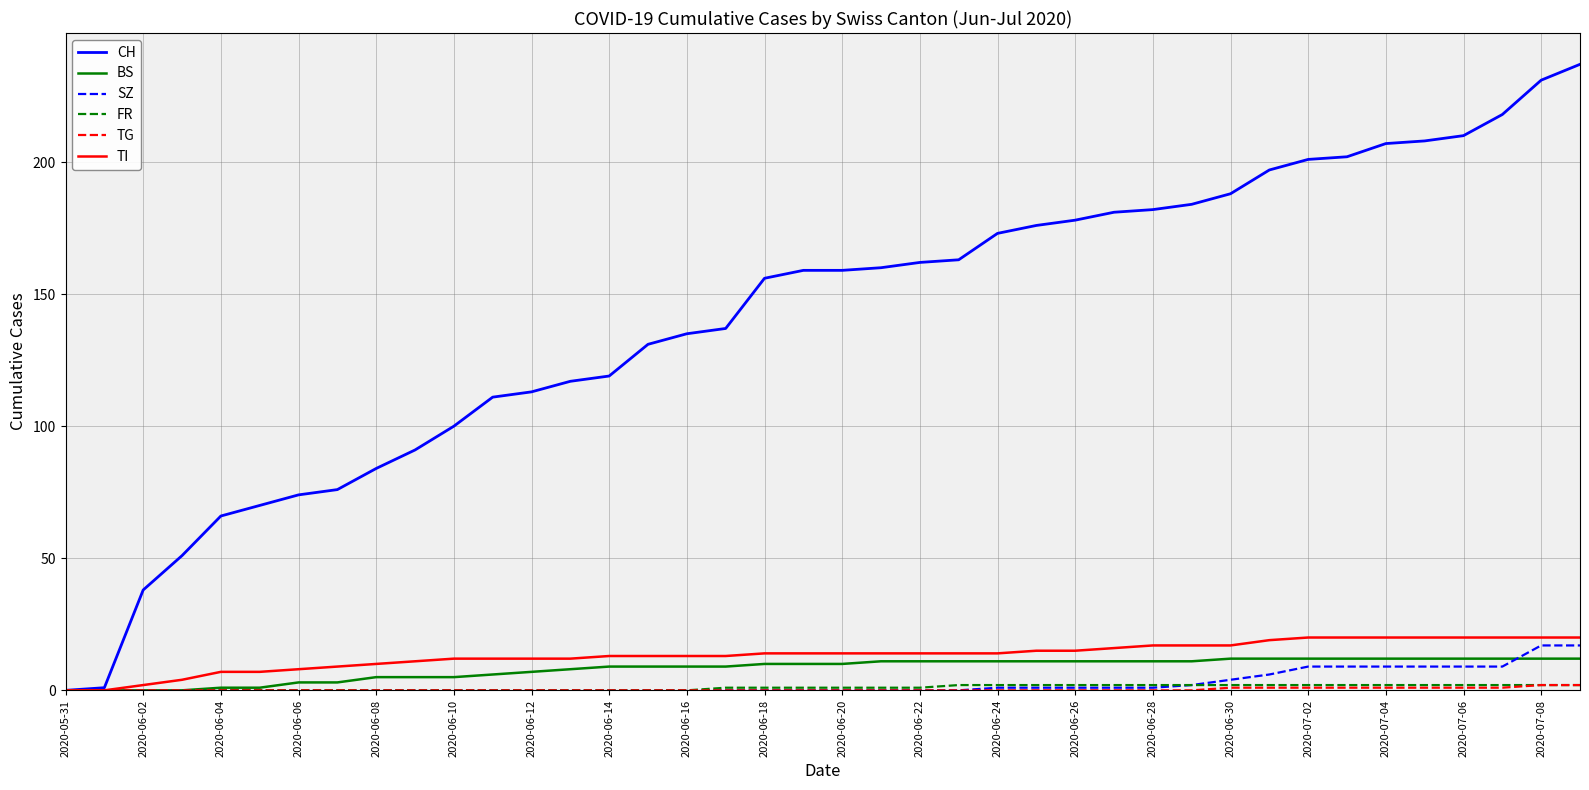

Which series has the largest total across all categories?

CH